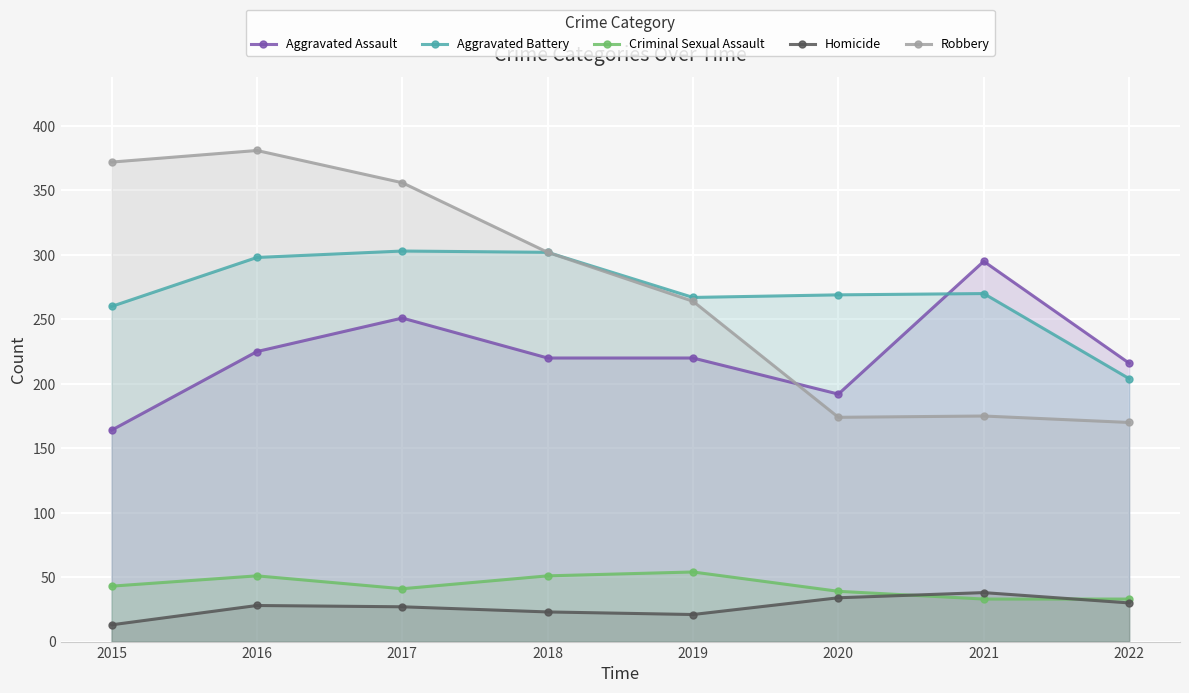

What is the sum of the Robbery values at 2019 and 2018?

566